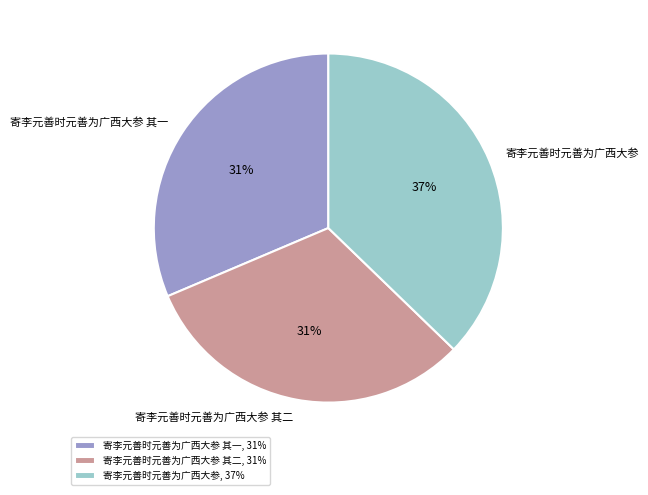

The 寄李元善时元善为广西大参 其二 slice represents 43% of the pie. True or false?

False